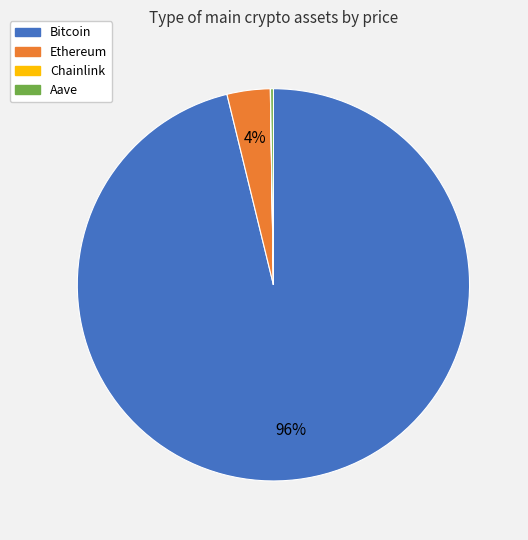

To the nearest percent, what percentage of the pie is Bitcoin?

96%